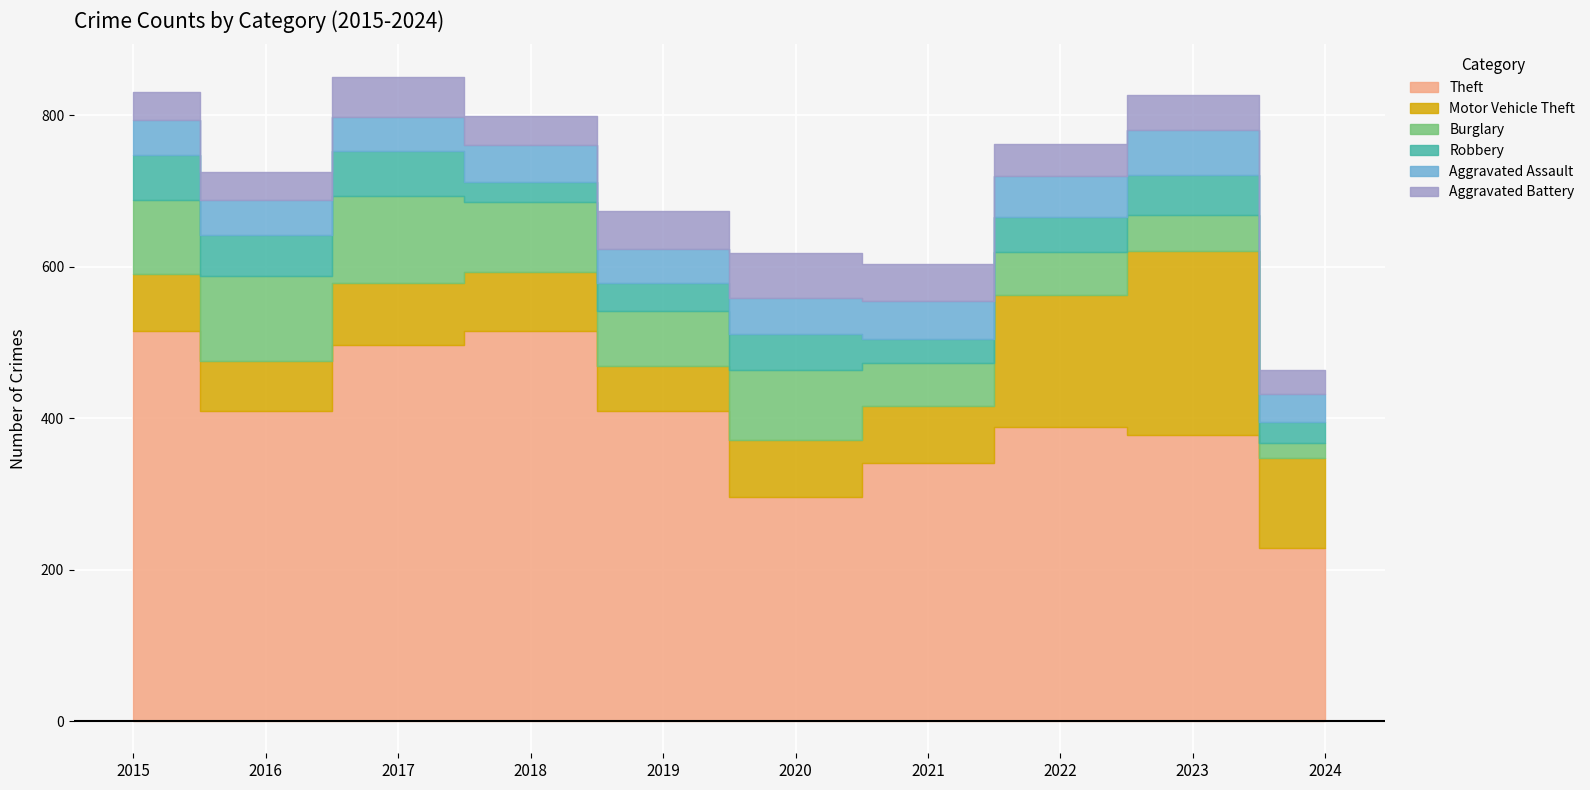

Between 2015 and 2016, which series saw the biggest shift?

Theft